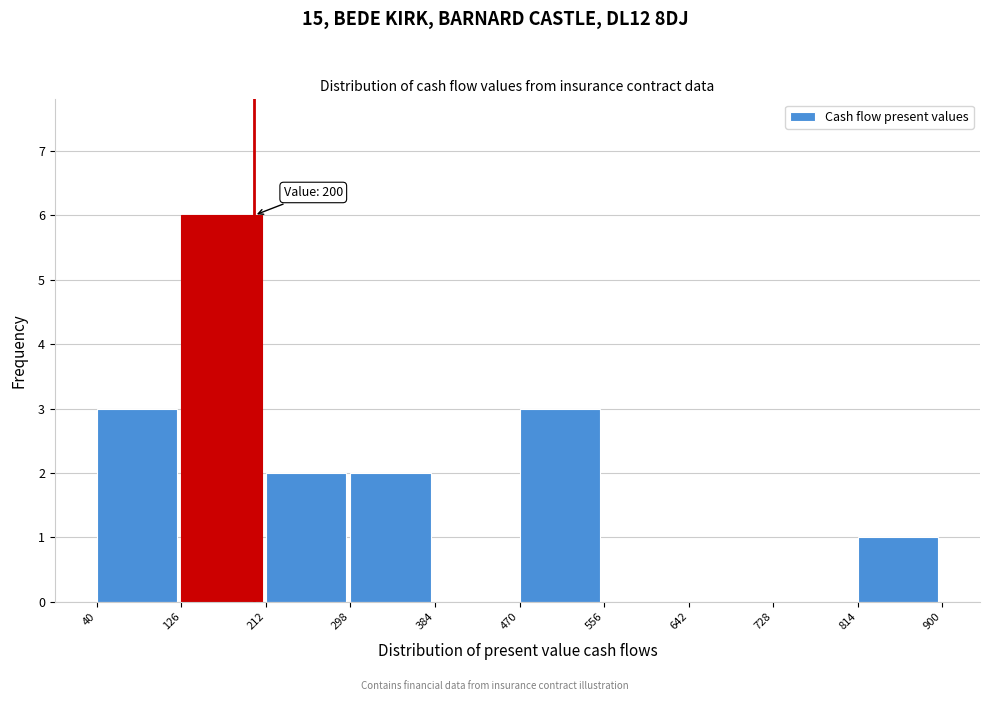

Which range on the x-axis has the tallest bar?

126 to 212